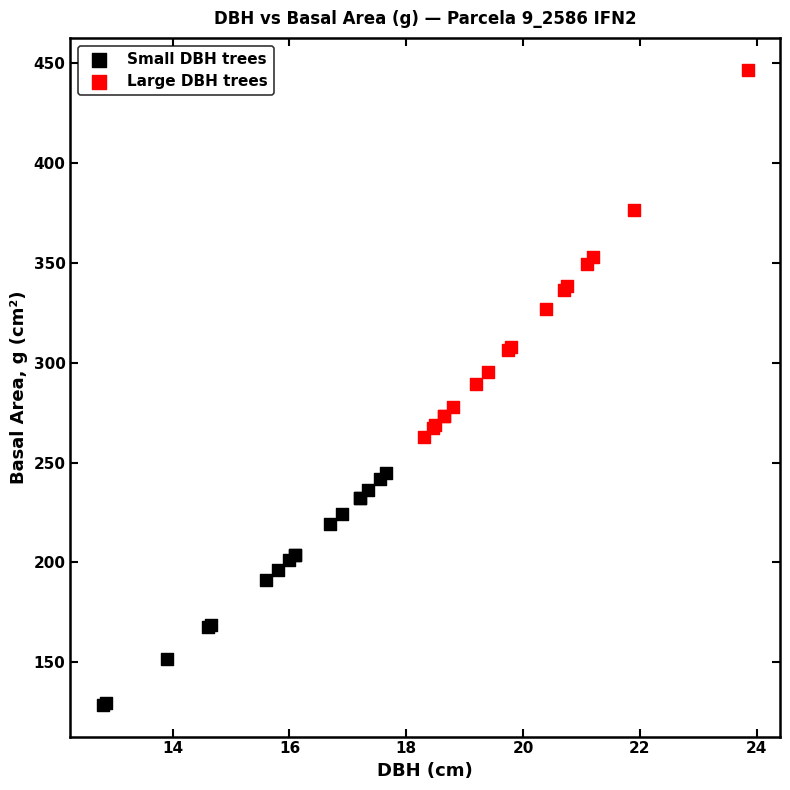

What are all the series names shown in the legend?

Small DBH trees, Large DBH trees